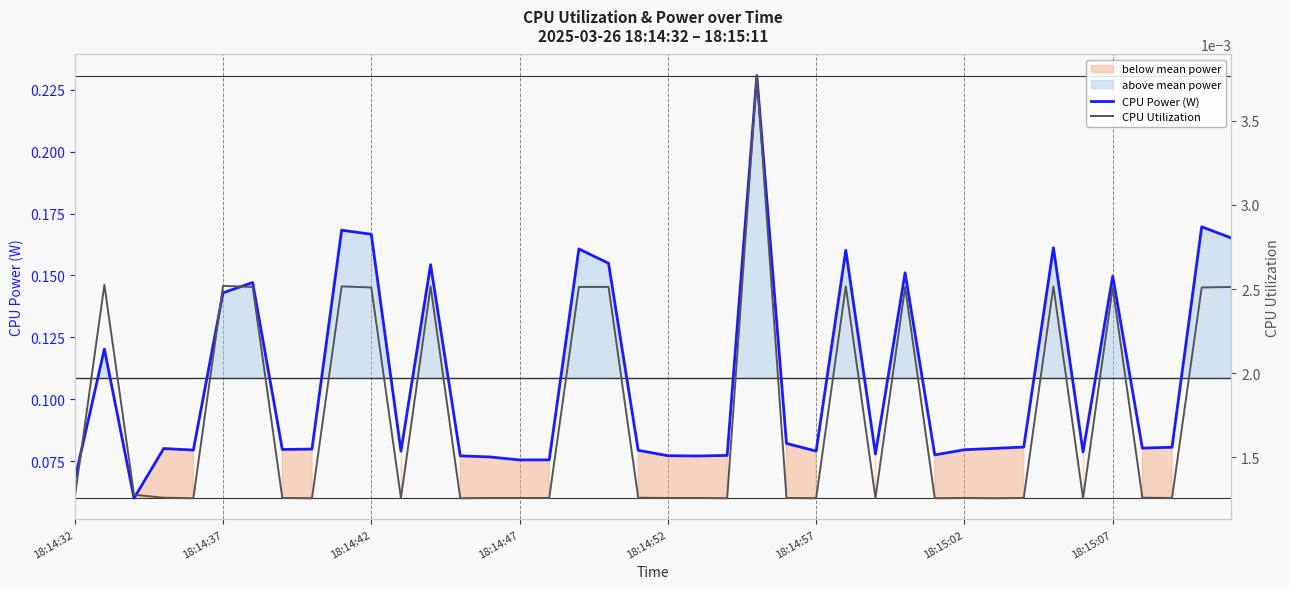

At how many categories does at least one series exceed 0?

40